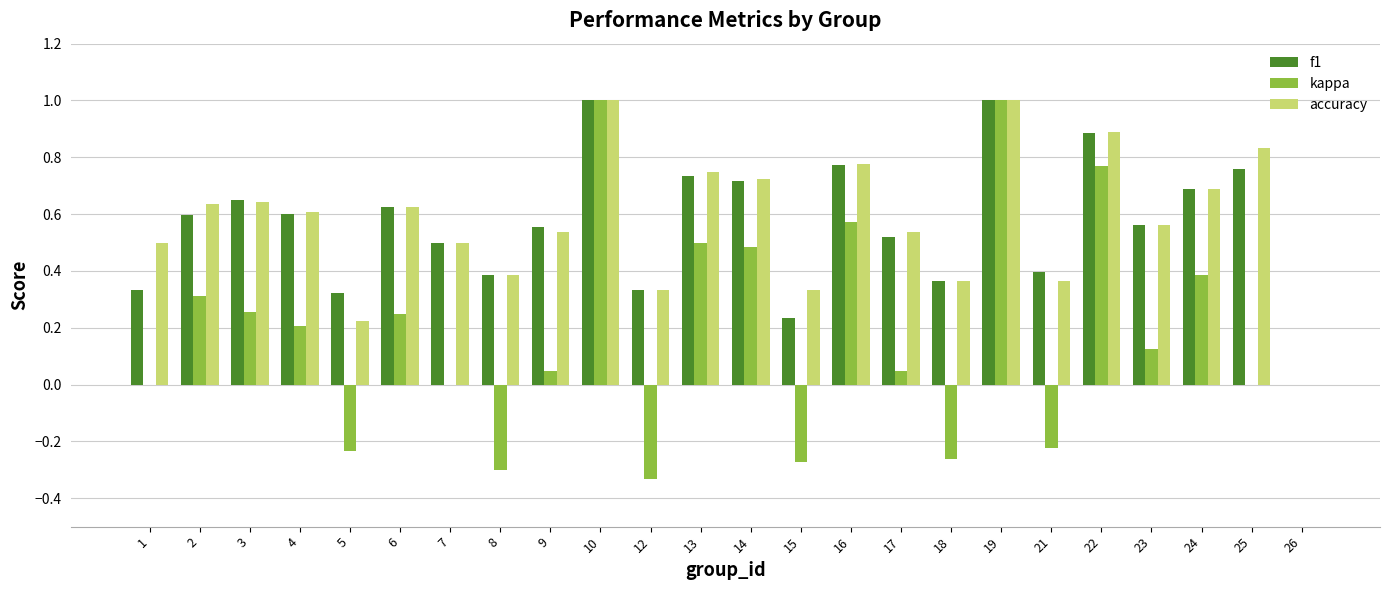

What is the maximum value shown in the chart?

1.0